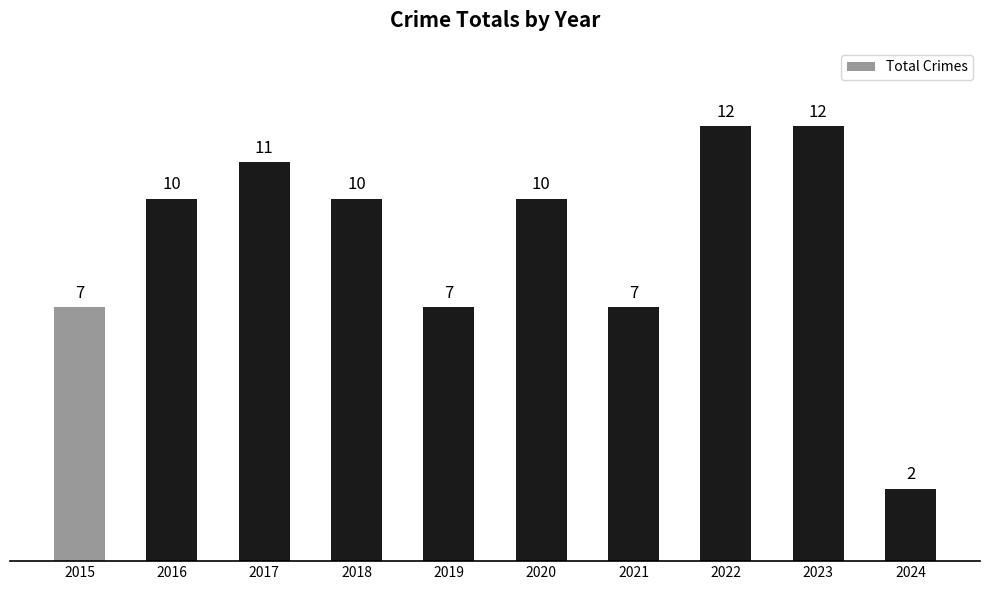

Reading left to right, list all the values displayed in this chart.

2015=7	2016=10	2017=11	2018=10	2019=7	2020=10	2021=7	2022=12	2023=12	2024=2